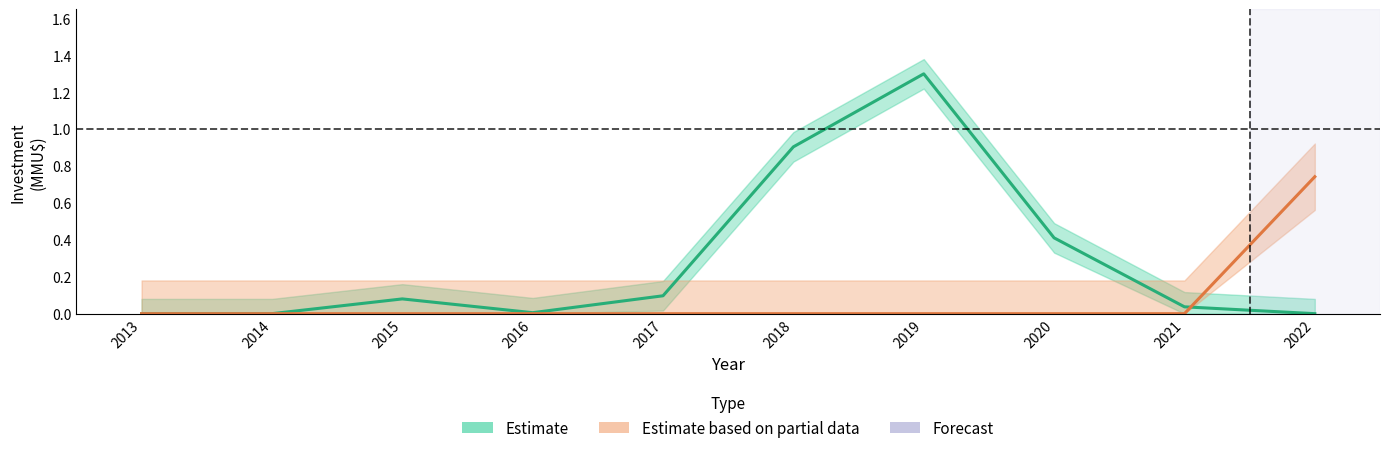

True or false: Estimate based on partial data and Estimate cross at least once.

True